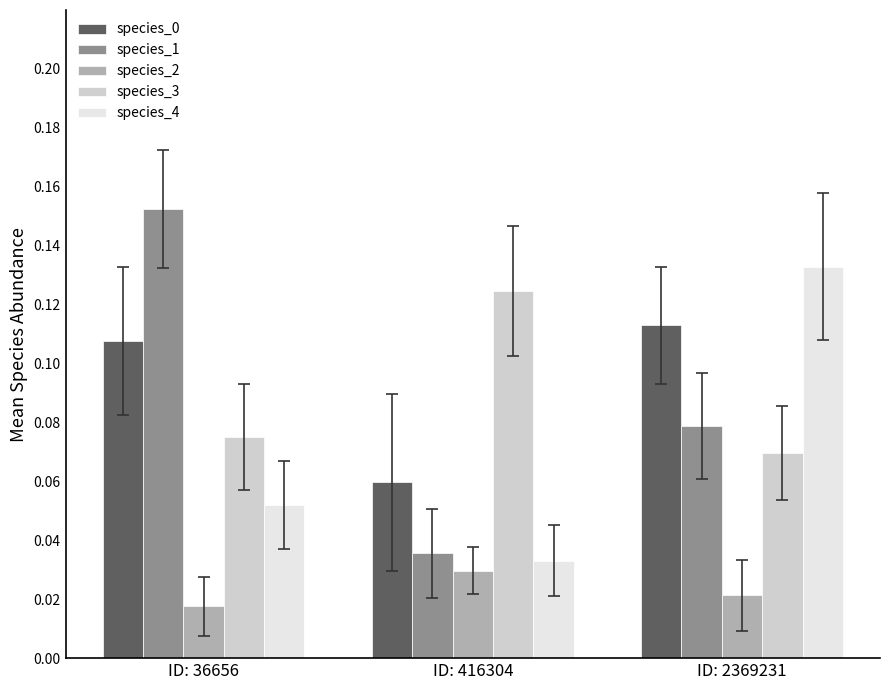

The species_4 series shows 0.0 at ID: 2369231. True or false?

False